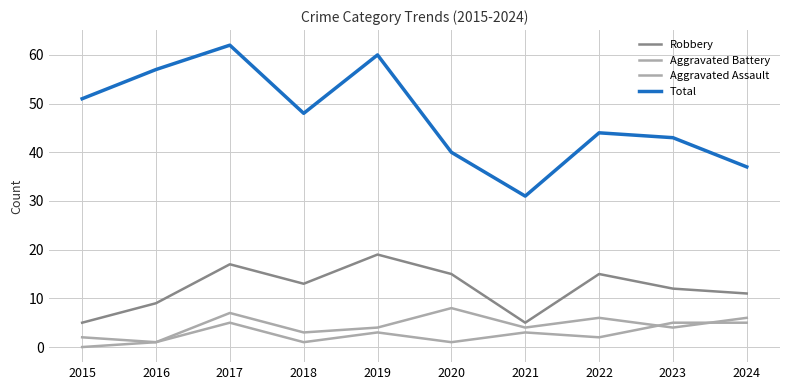

What is the value of the Aggravated Assault point at the 10th from the left?

5